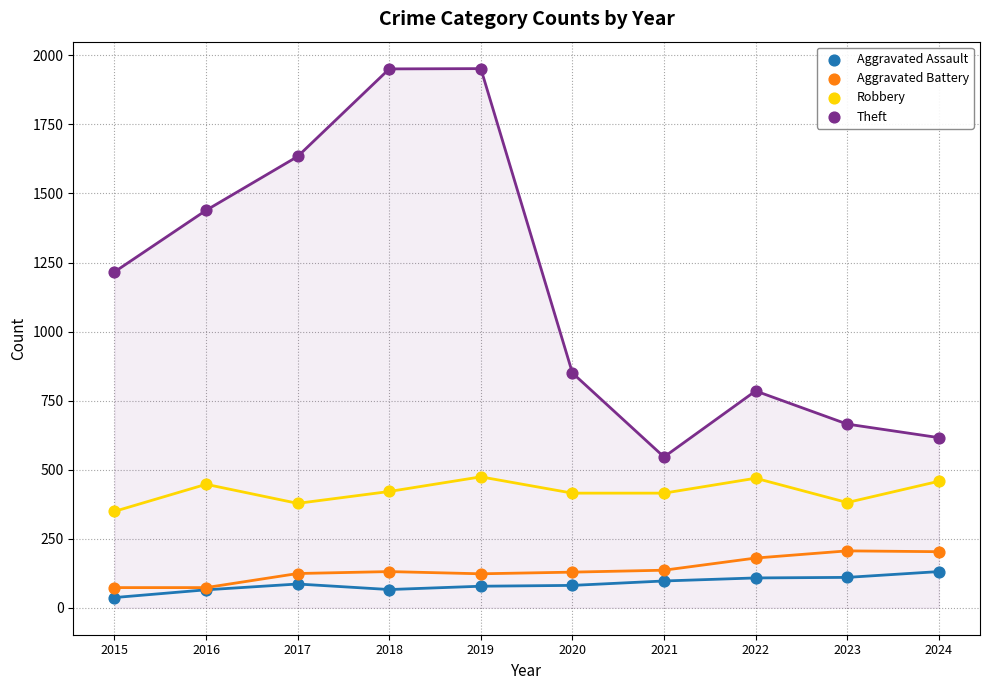

In the Theft series, what Y value is closest to 1249?

1216